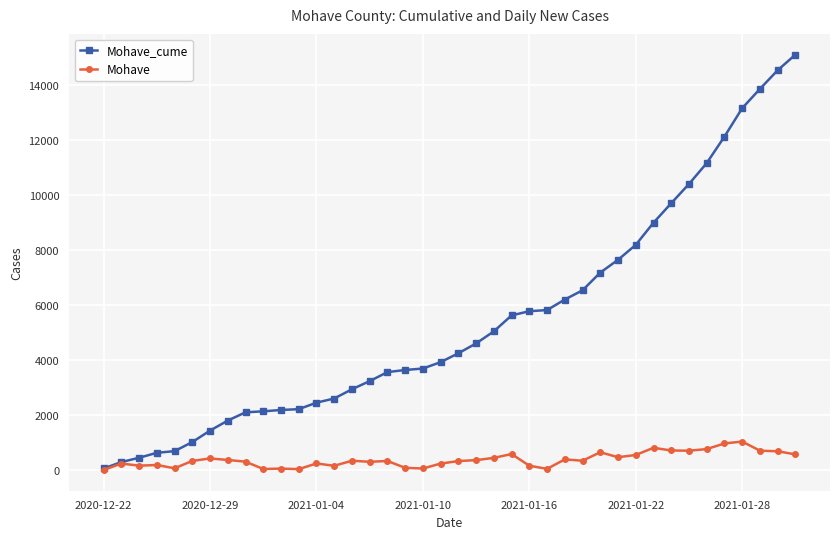

True or false: Mohave has more than 0 points higher than both neighbors.

True